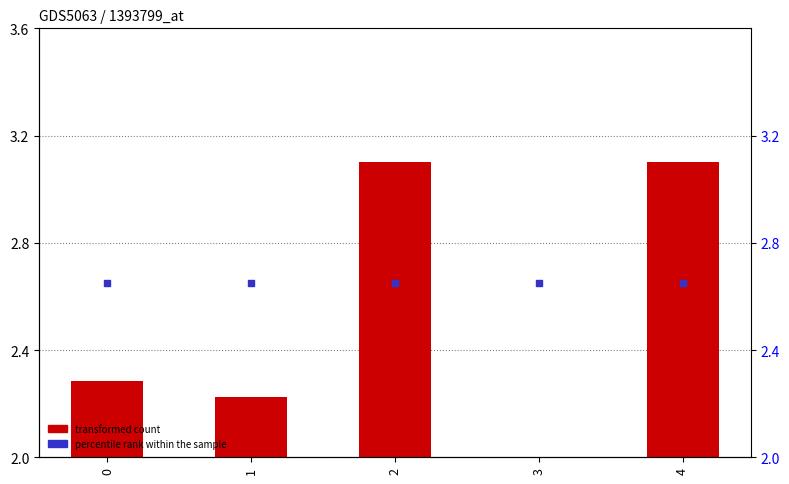

What are all the series names shown in the legend?

transformed count, percentile rank within the sample